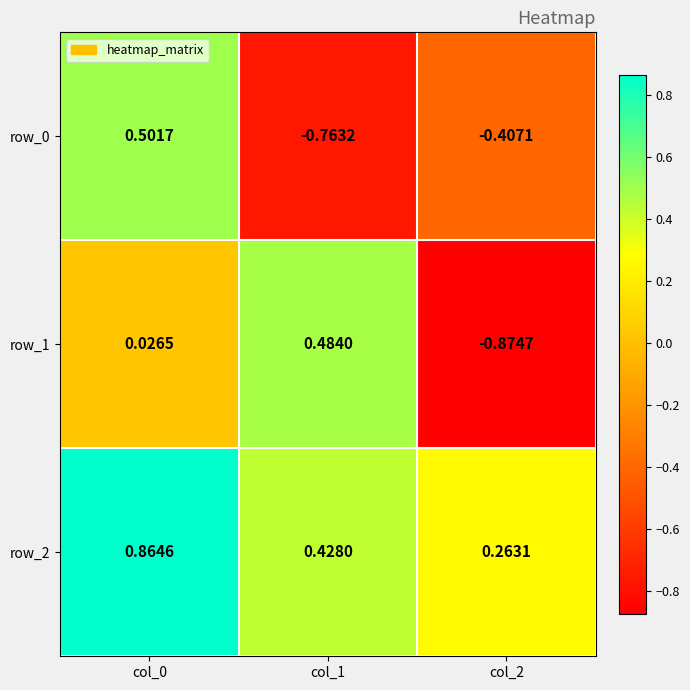

Is the value of row_0 at col_1 greater than the value of row_1 at col_2?

Yes